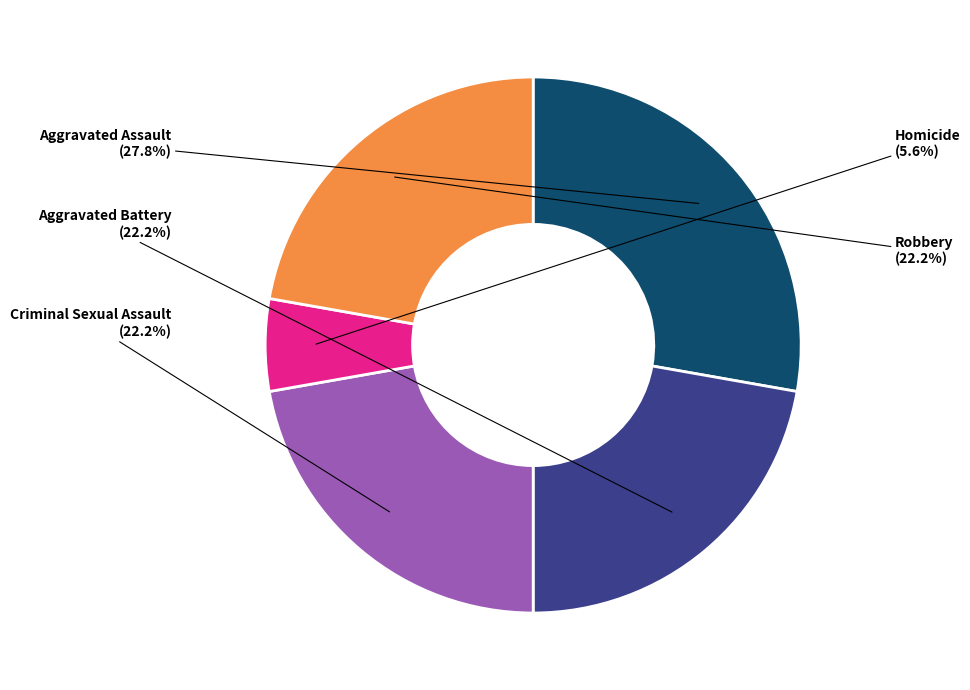

What percentage is the Aggravated Assault slice, to the nearest percent?

28%